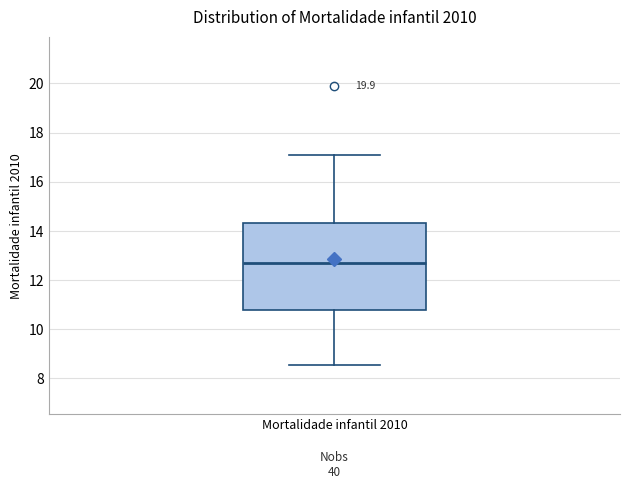

Where is the upper edge of the box for Mortalidade infantil 2010 on the y-axis? The values are not printed on the chart, so give them approximately, as read against the axis.

14.4